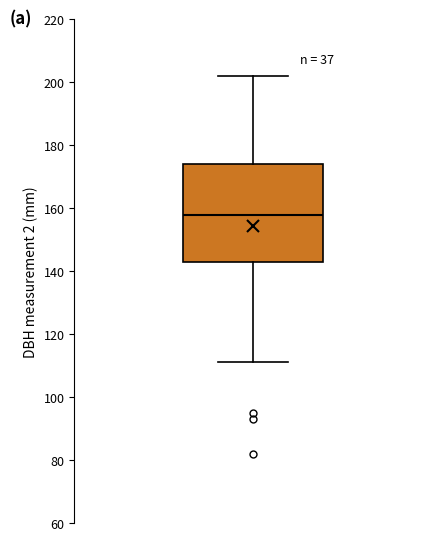

Where does the upper whisker of the box end on the y-axis? The values are not printed on the chart, so give them approximately, as read against the axis.

202